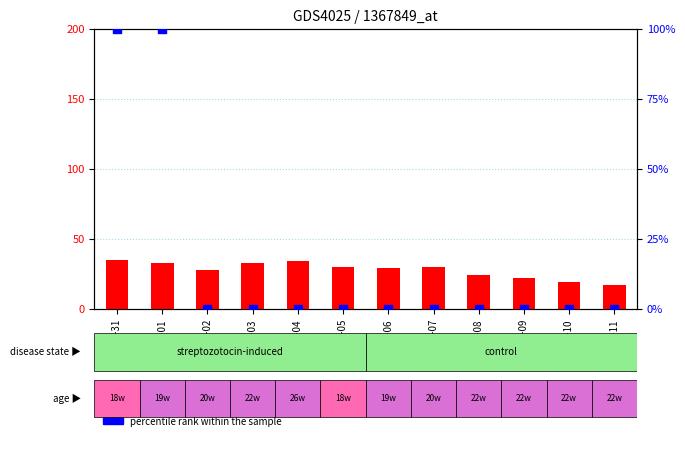

Which series has the widest spread of Y values?

percentile rank within the sample